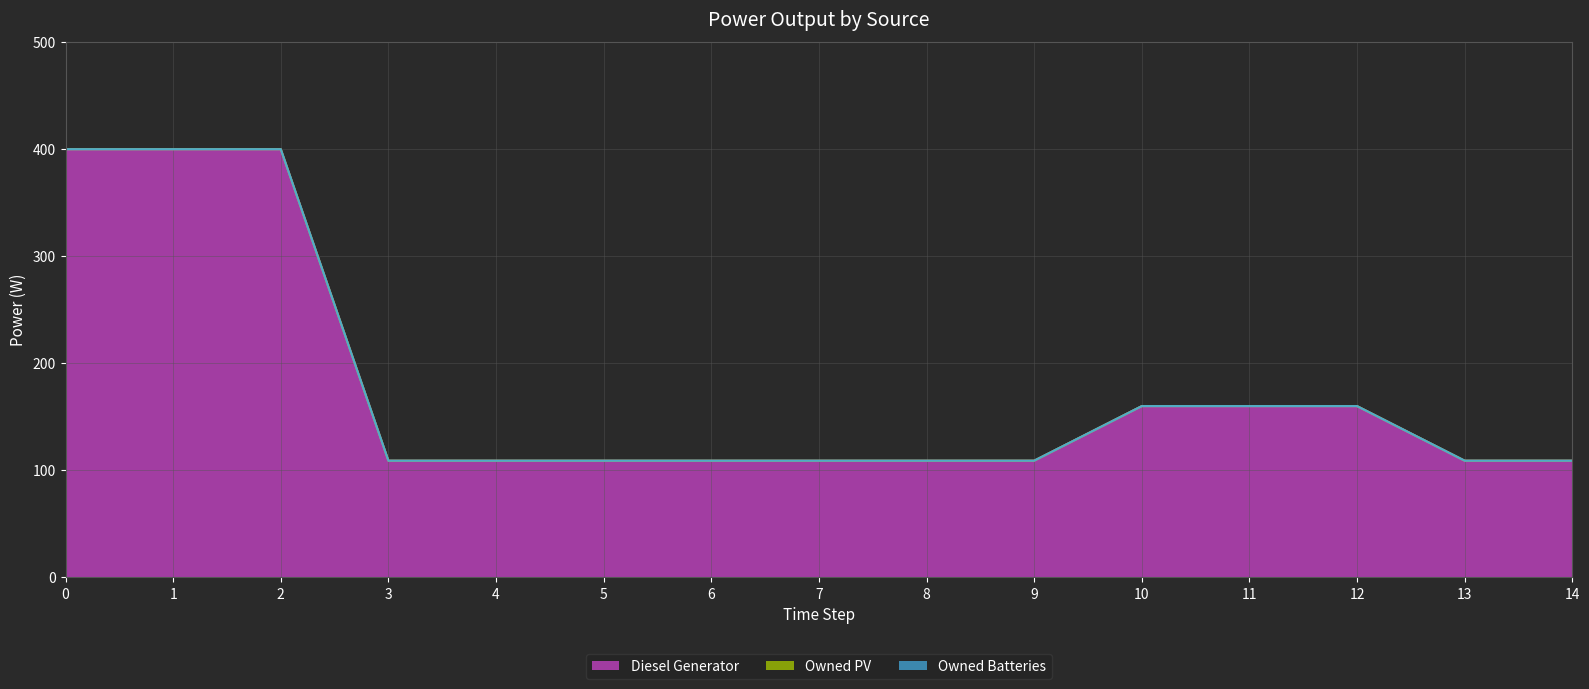

How many lines are shown in the chart?

3